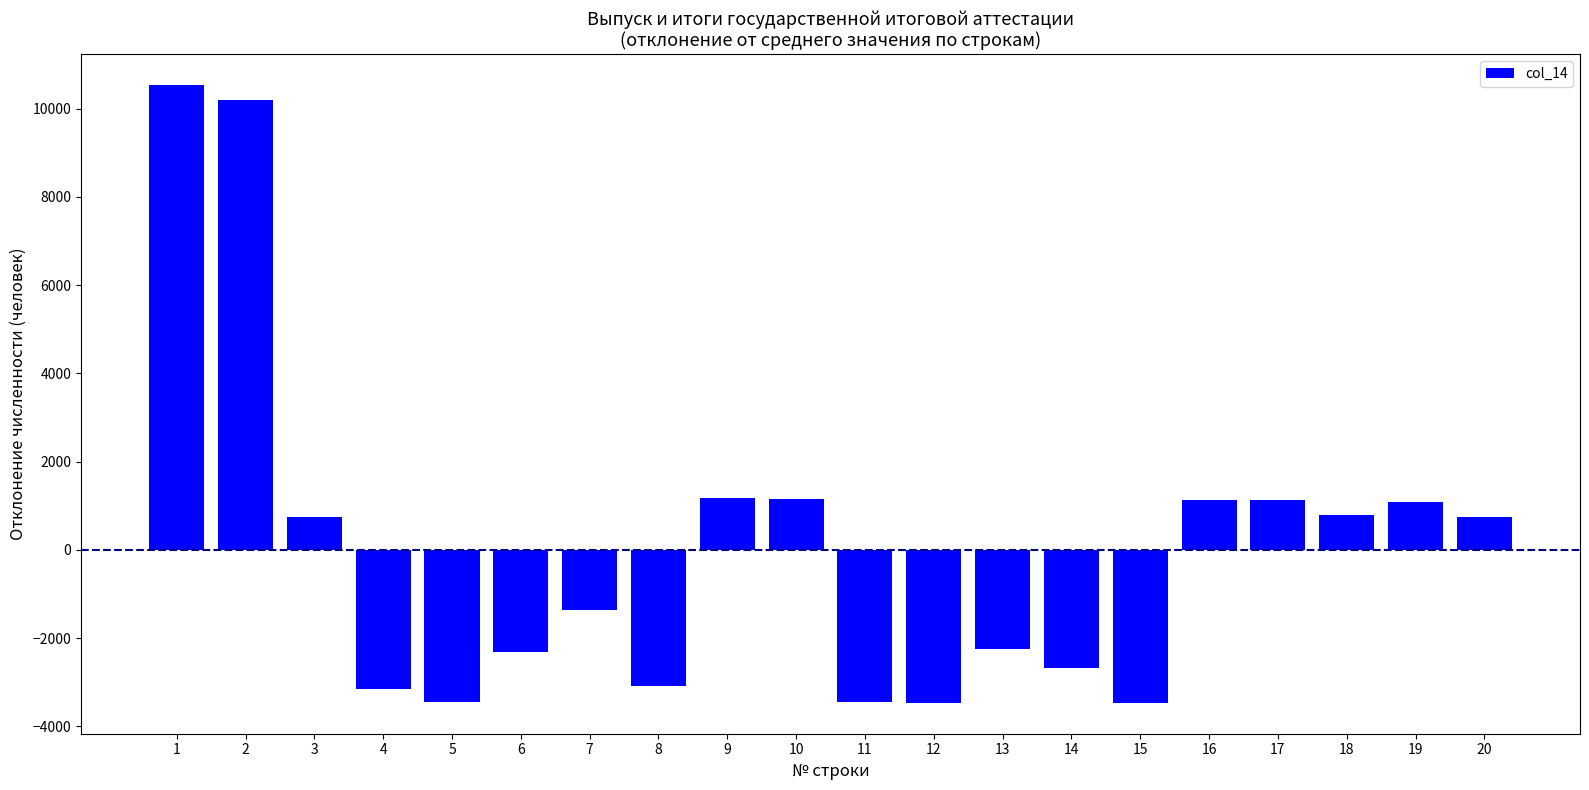

What is the difference between the second highest and second lowest values?

13650.0